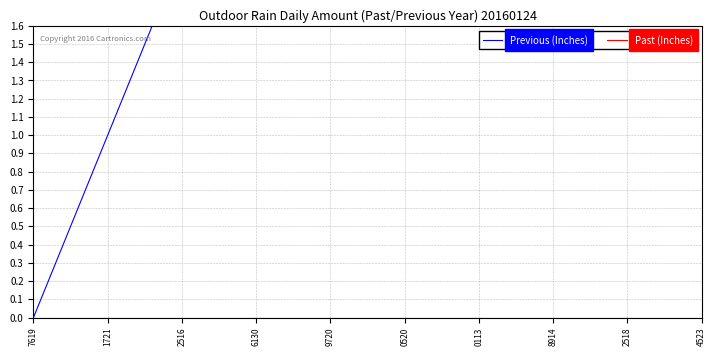

Rank the series at 0520 from lowest to highest value.

Past (Inches), Previous (Inches)